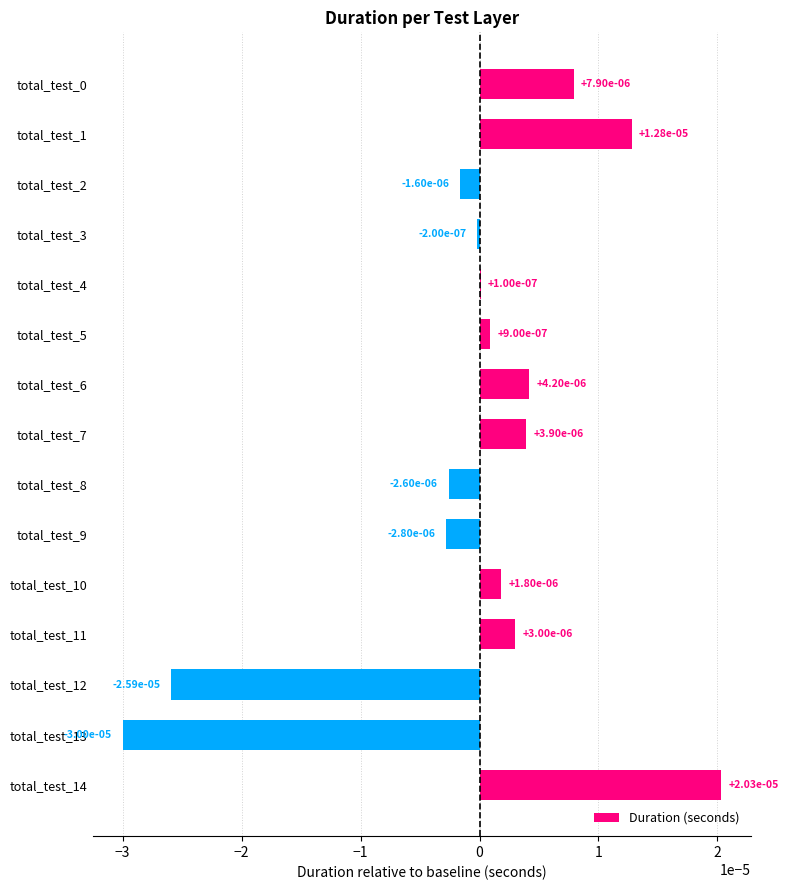

Are the bars grouped side by side (vs. stacked)?

No